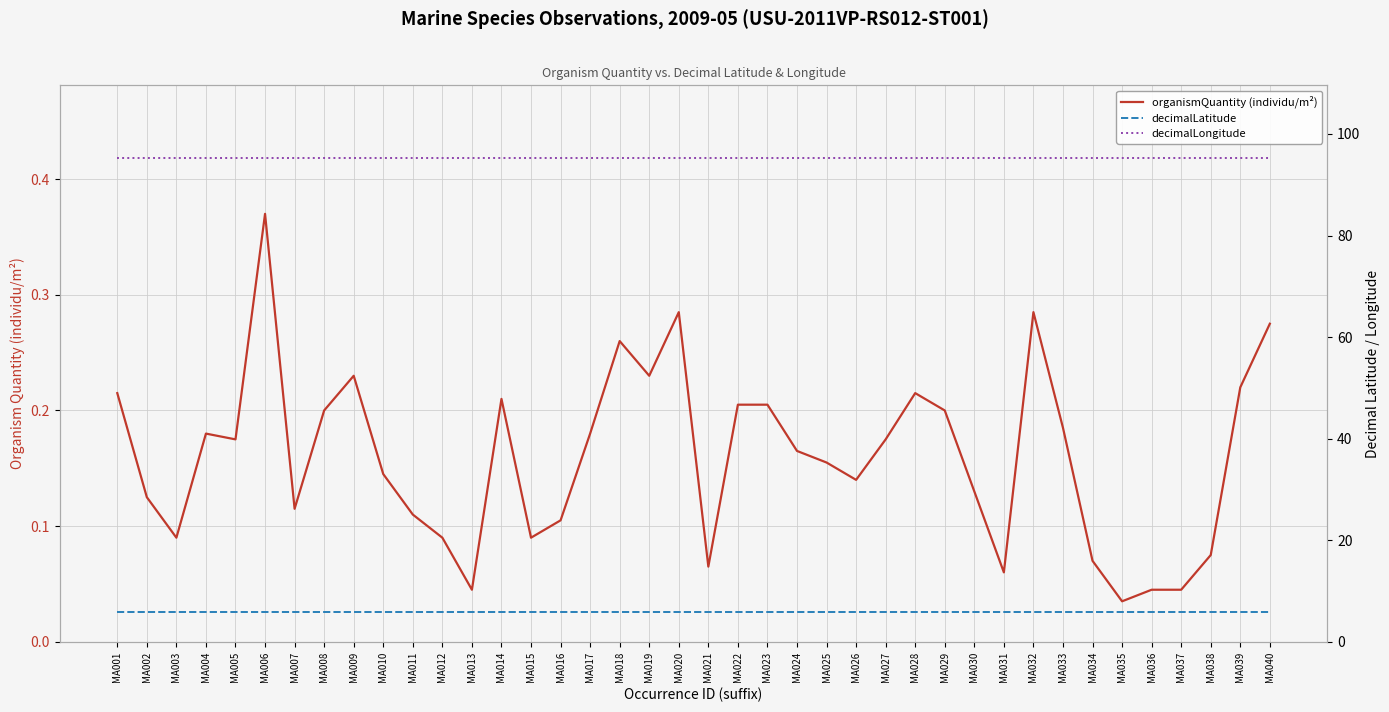

At which label does organismQuantity (individu/m²) reach its peak?

MA006